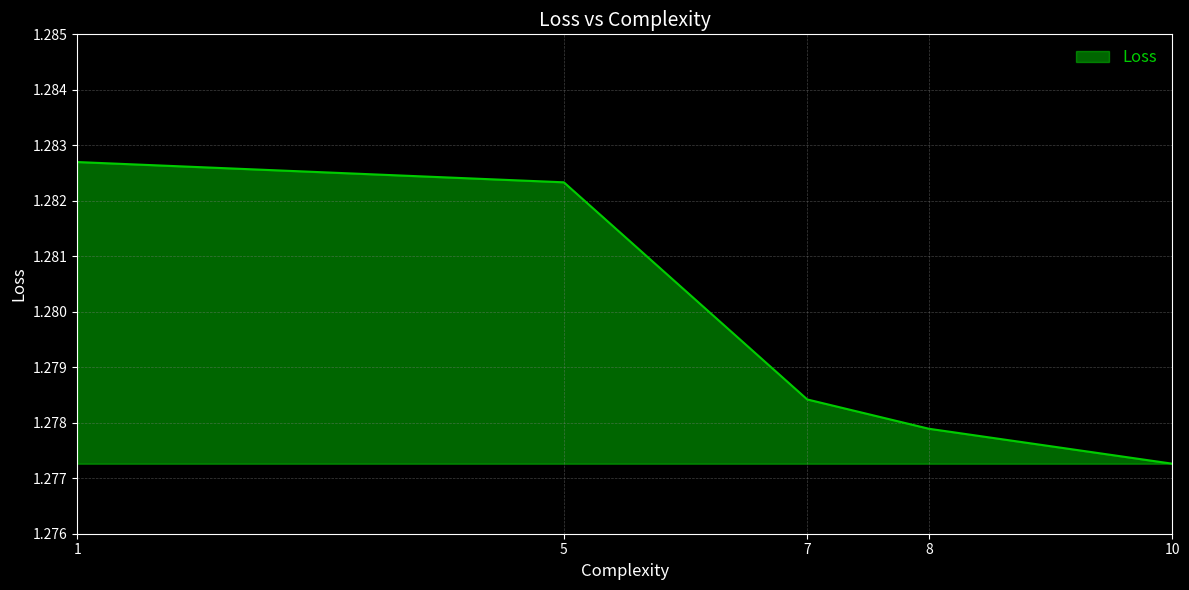

The chart shows a value of 0.5 at 8. True or false?

False